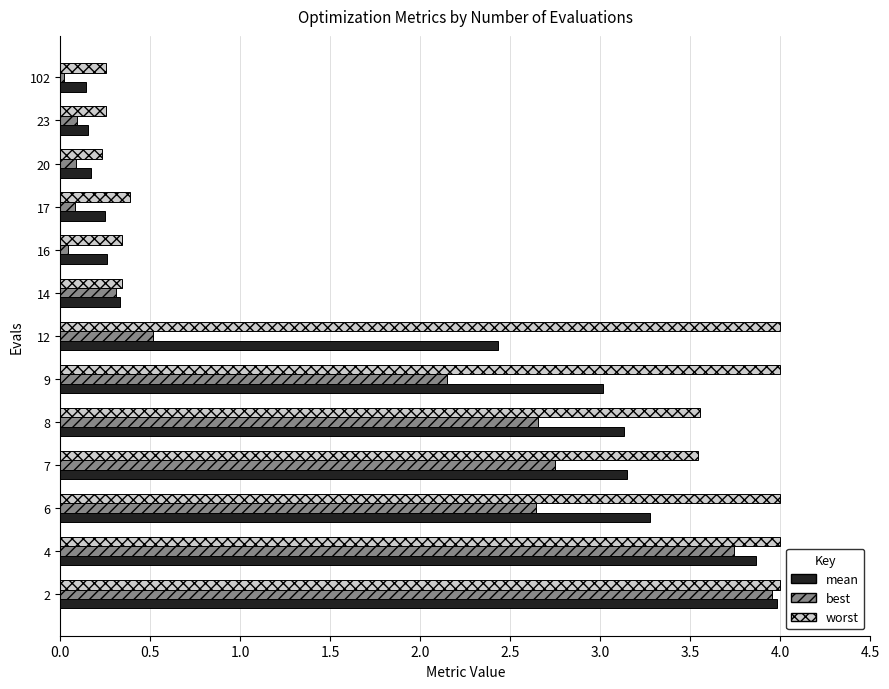

At how many categories does at least one series exceed 2?

7